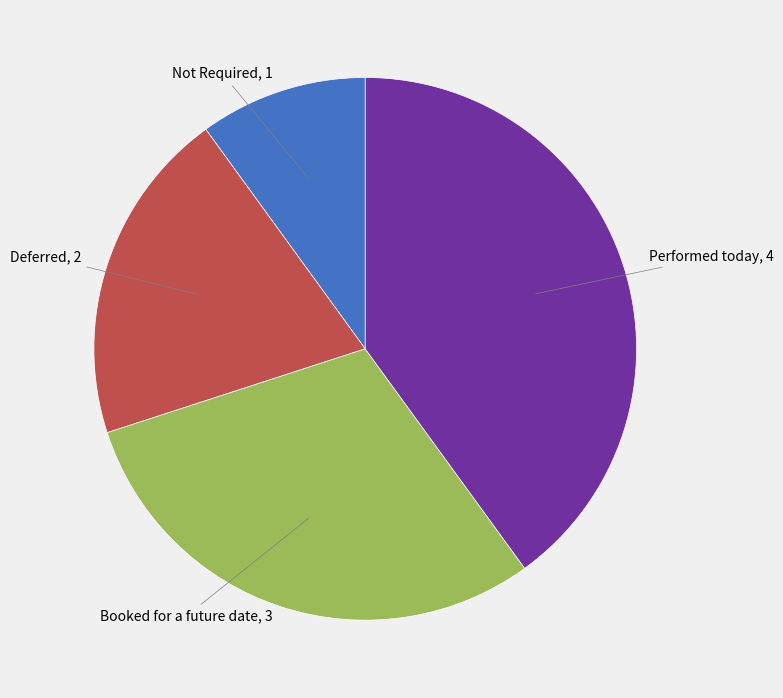

Is there a majority slice in this chart?

No